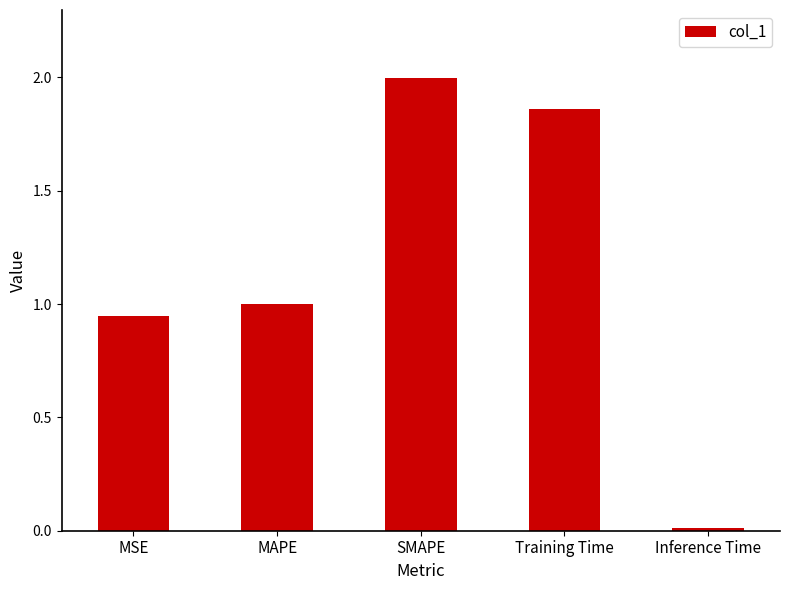

Which label corresponds to the largest value in the chart?

SMAPE